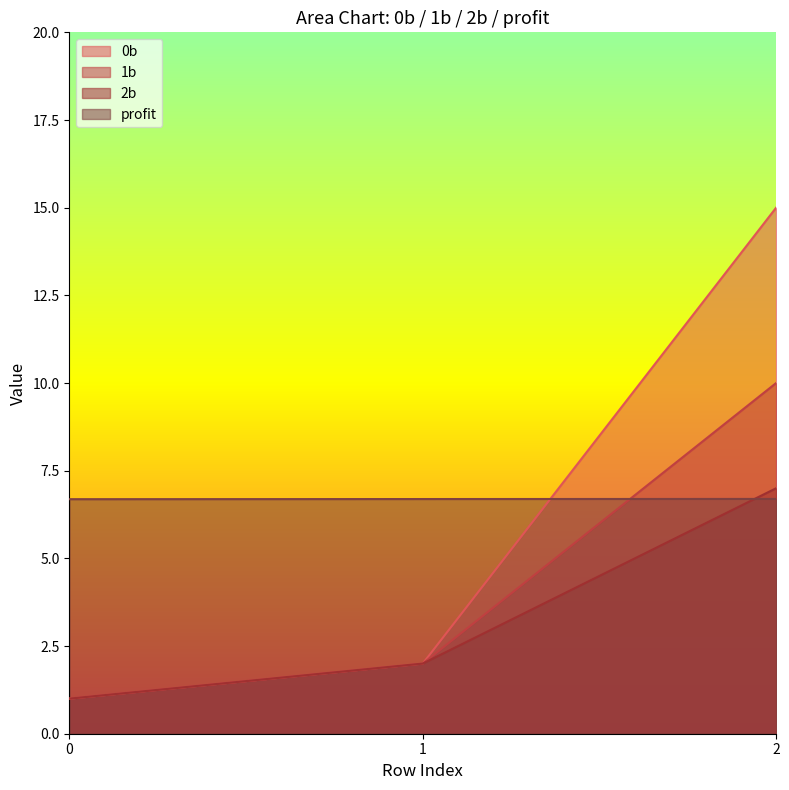

Does the chart display data point markers on the line(s)?

No